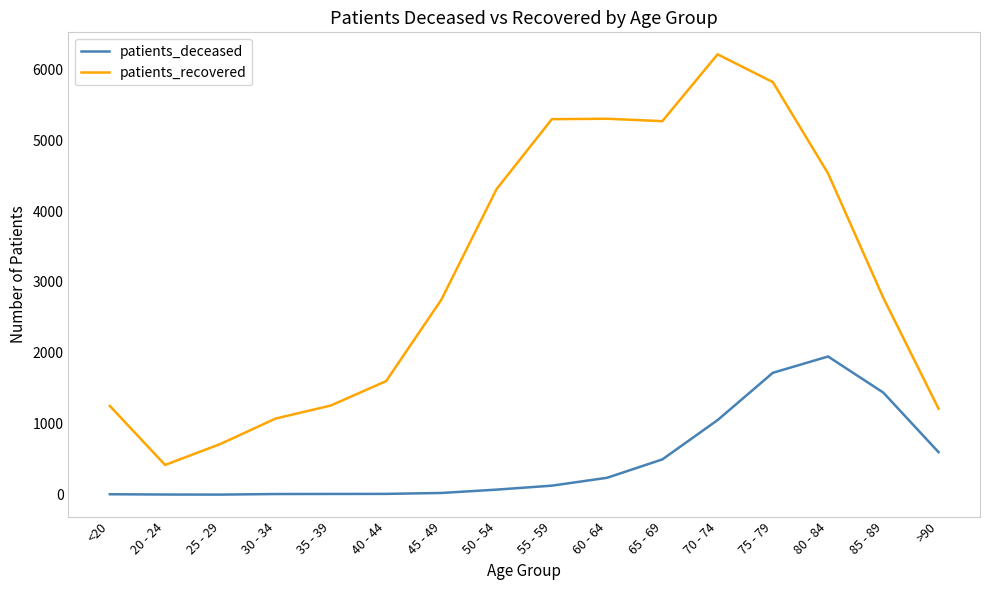

What is the approximate value of patients_deceased at 55 - 59?

128